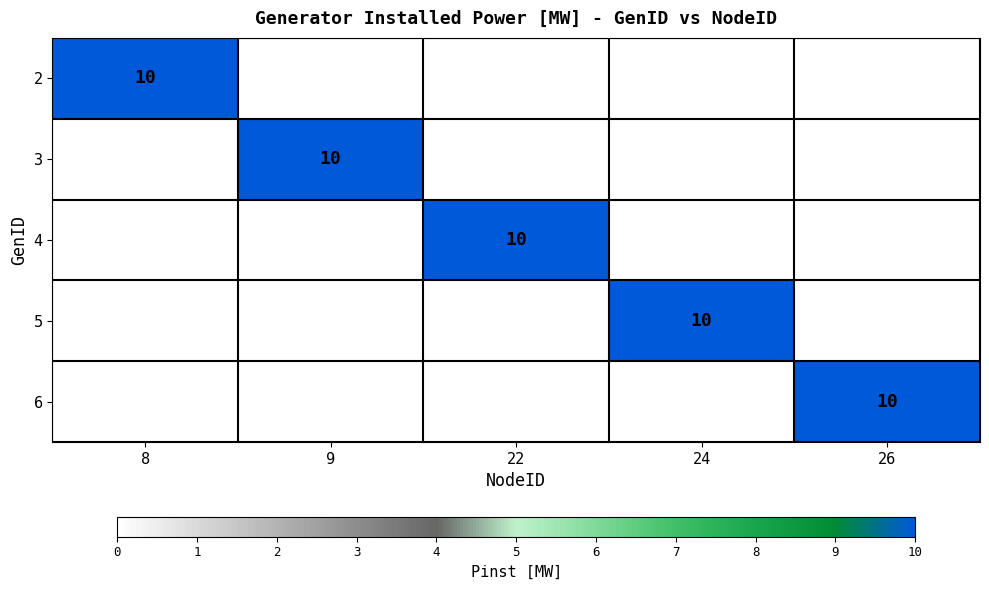

Is it true that 4 equals 5 at 22?

False